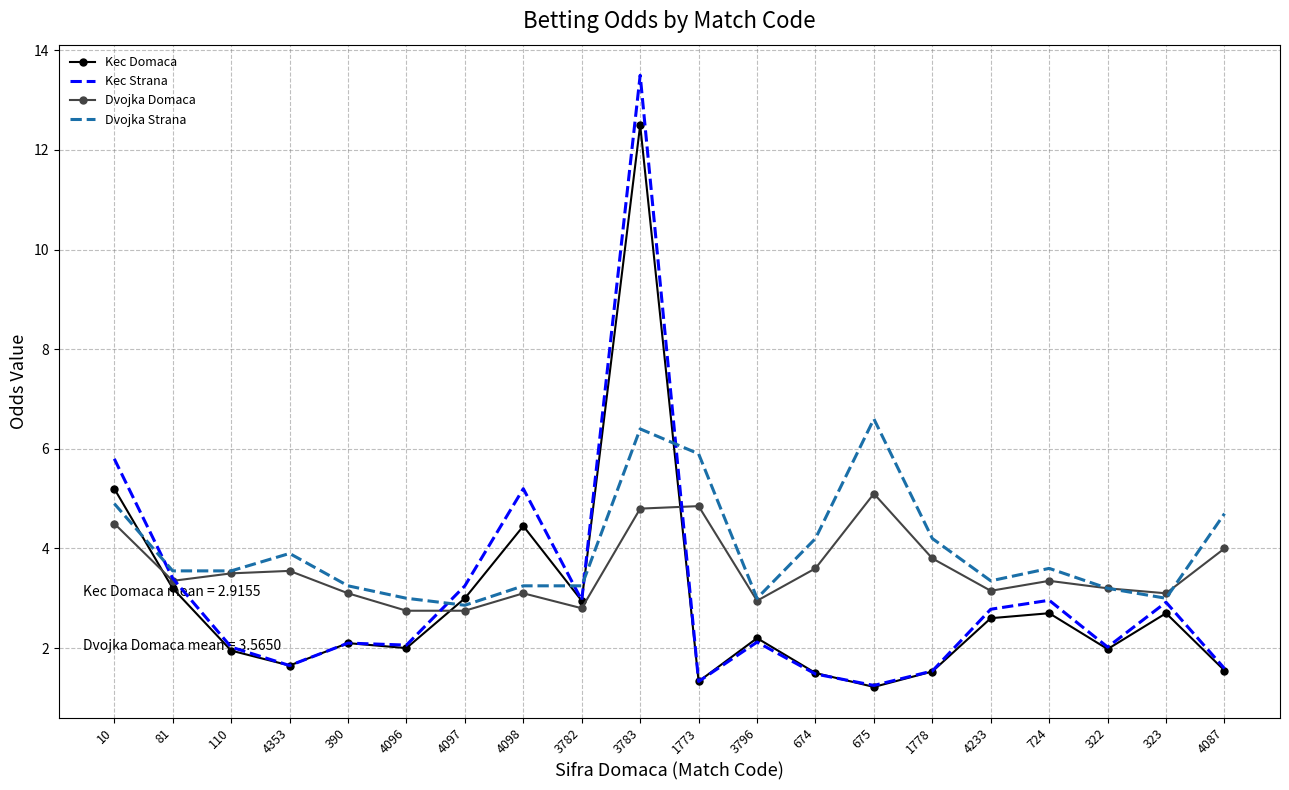

What is the greatest value displayed?

13.5